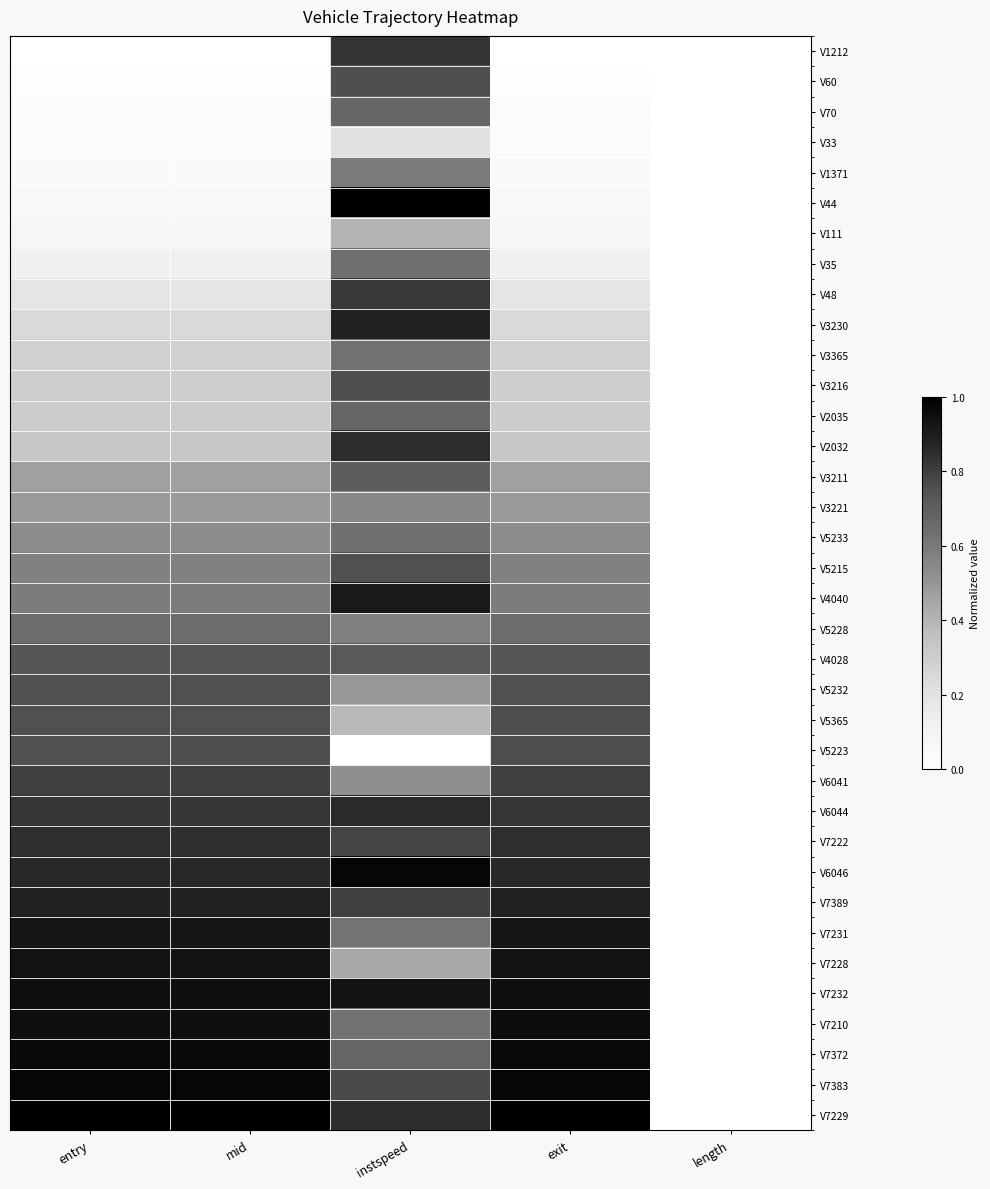

Which has a higher value, exit or entry?

exit